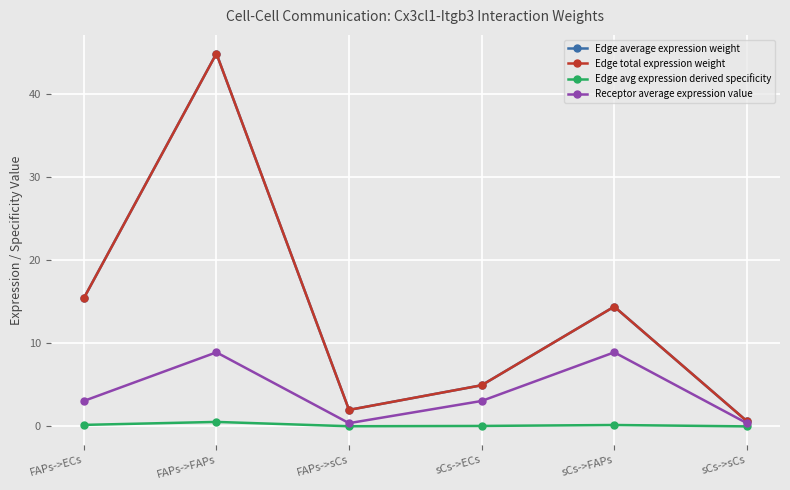

Does the chart have visible grid lines?

Yes